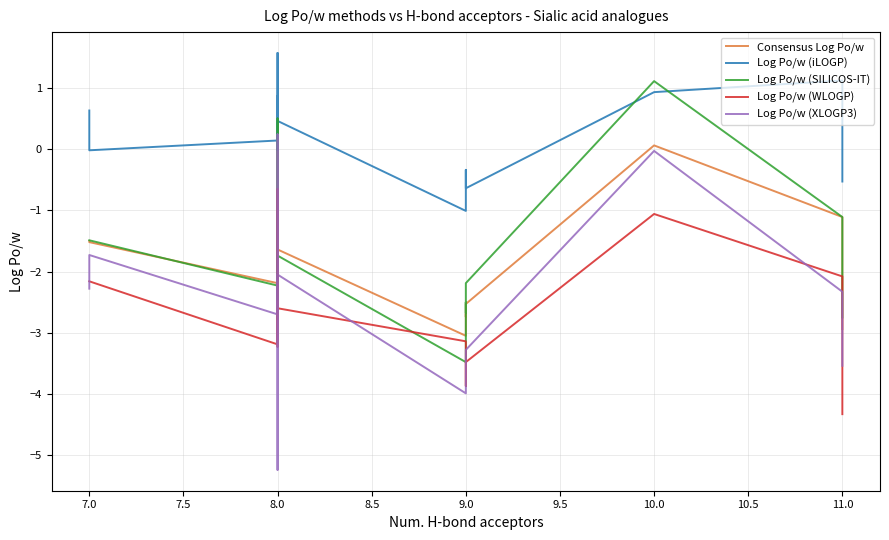

What are all the series names shown in the legend?

Consensus Log Po/w, Log Po/w (iLOGP), Log Po/w (SILICOS-IT), Log Po/w (WLOGP), Log Po/w (XLOGP3)